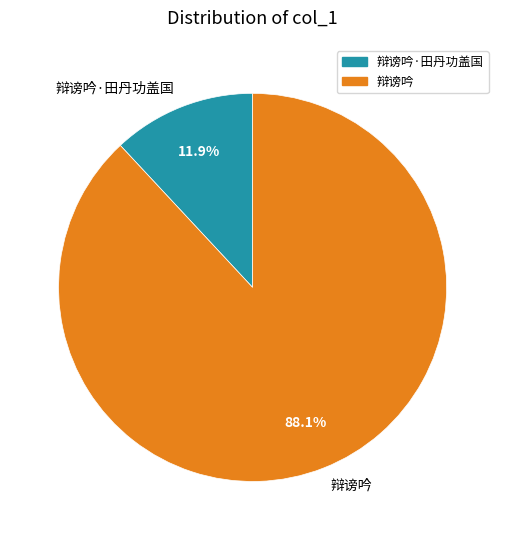

What portion of the pie excludes 辩谤吟?

11.9%